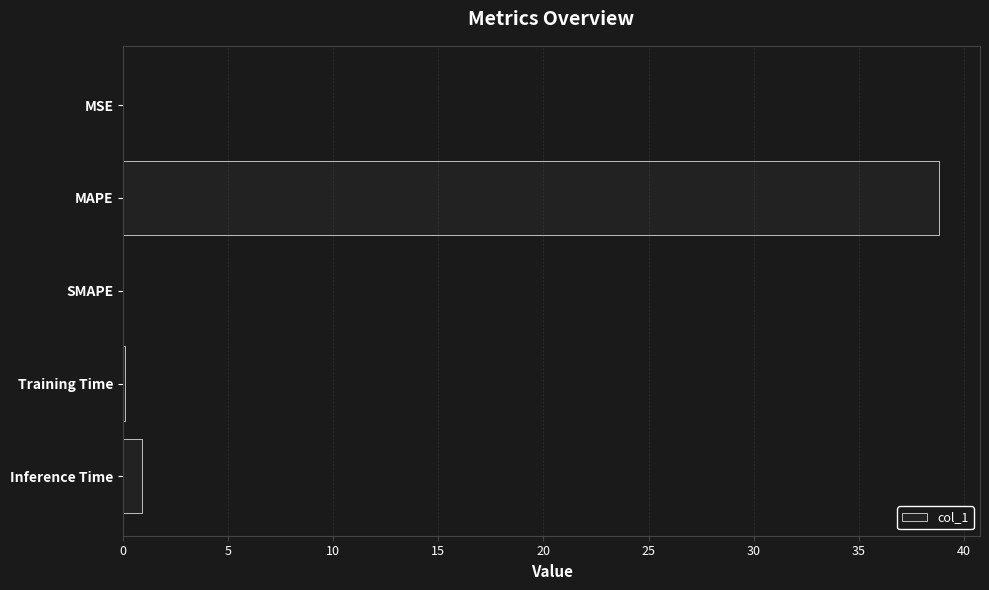

What is the sum of all values?

39.8